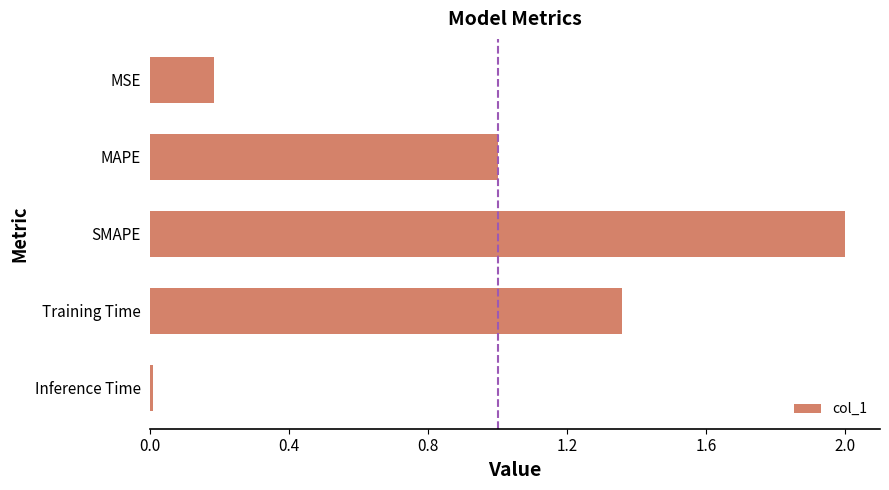

Where is the data nearest to the value 1?

MAPE